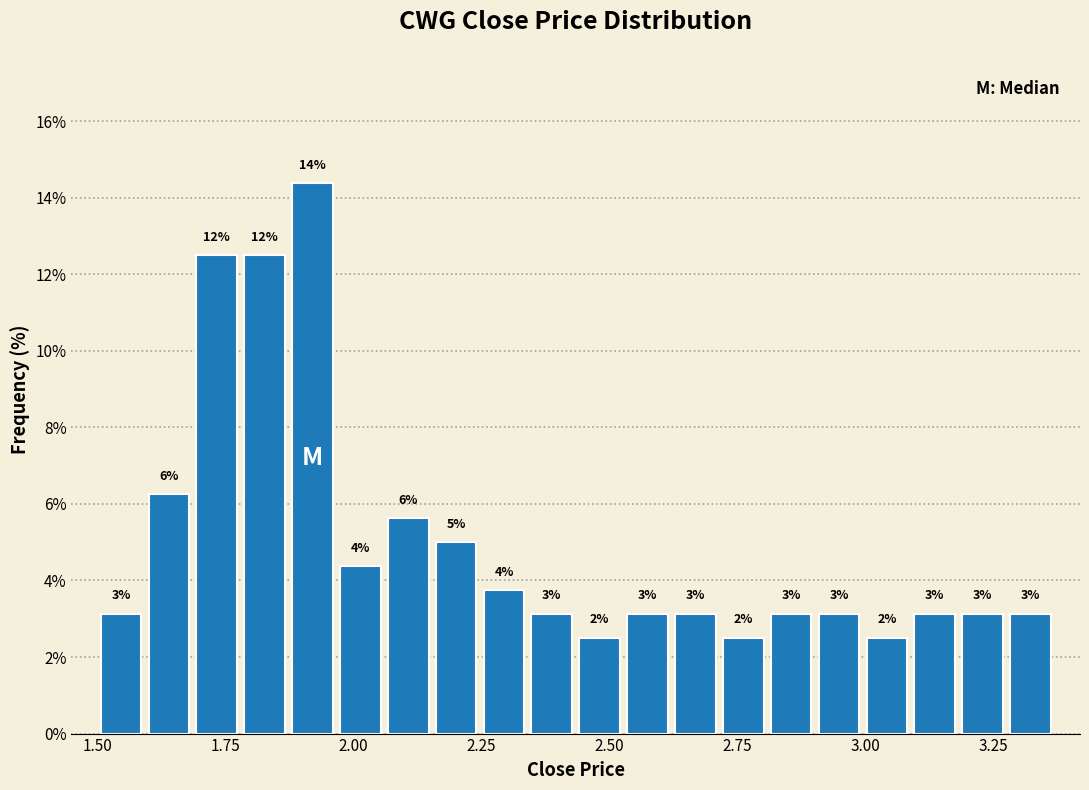

Read against the x-axis, roughly where is the centre of the tallest bar?

1.90